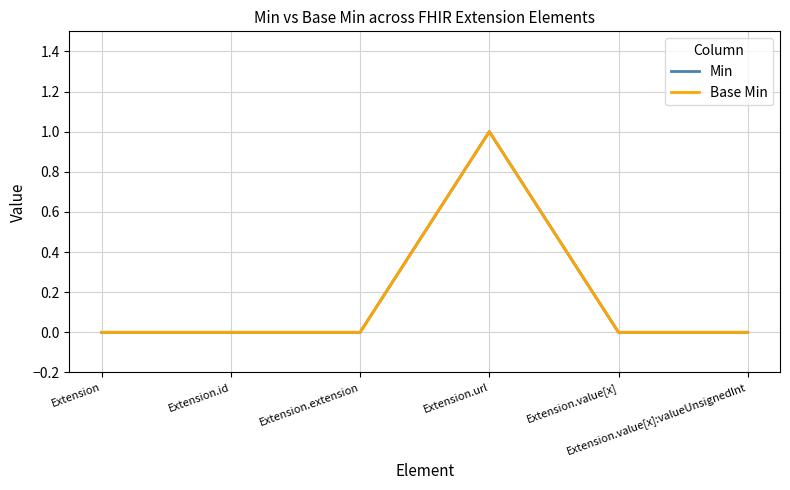

The Min series shows 0 at Extension.id. True or false?

True